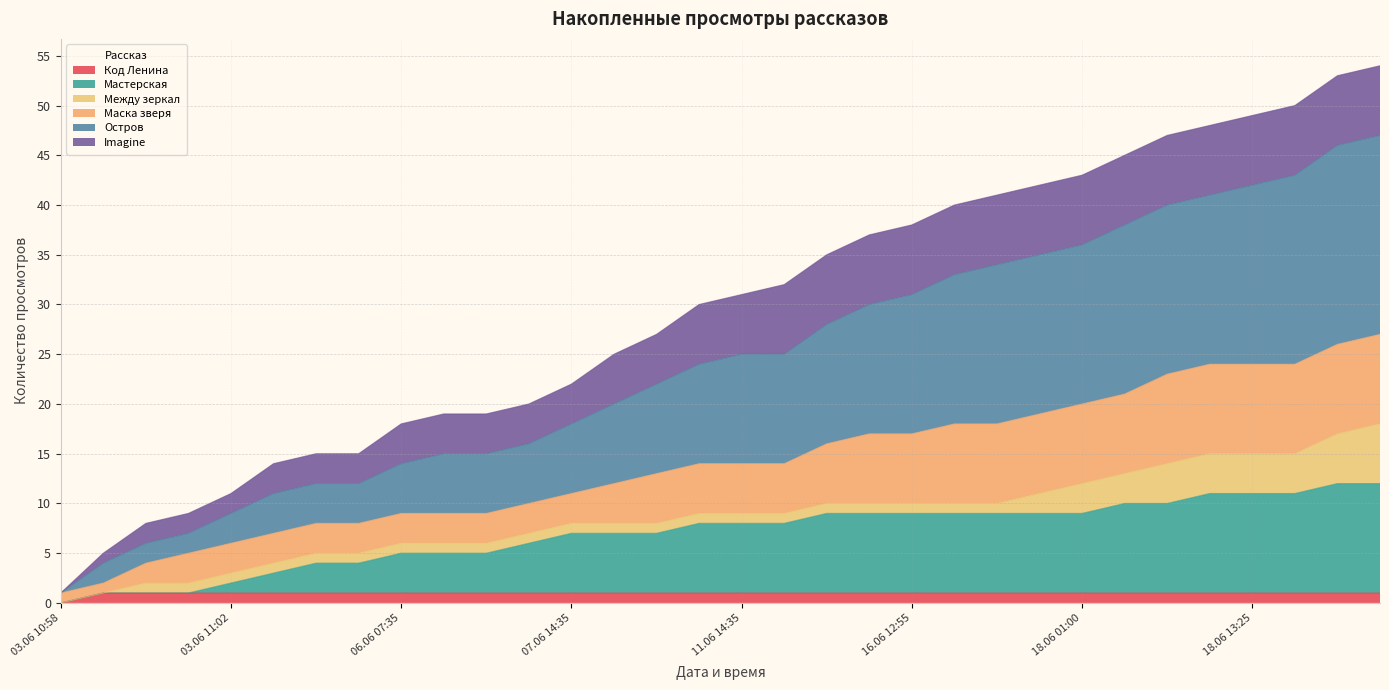

Does the chart display data point markers on the line(s)?

No